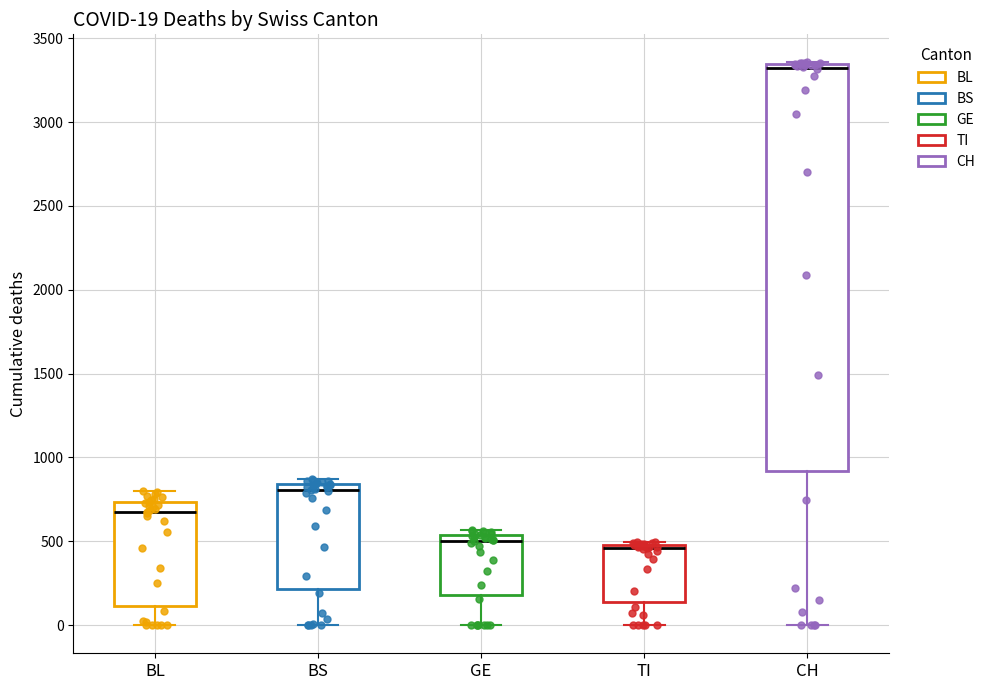

Which box is the tallest, from its lower edge to its upper edge?

CH